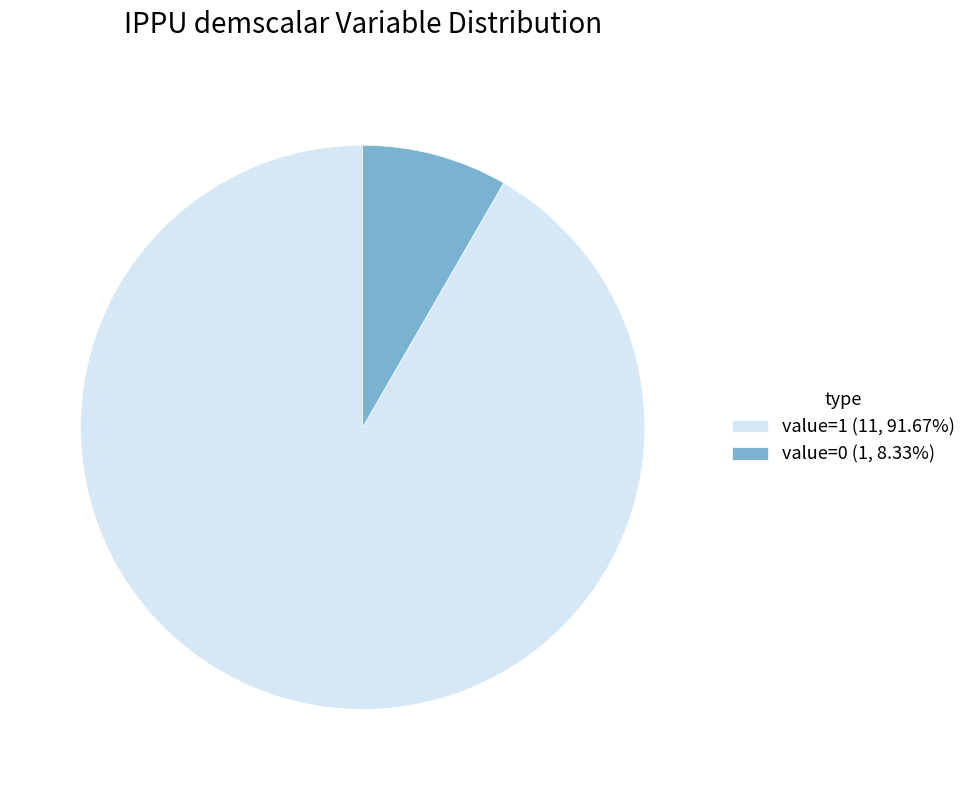

Is the sum of value=0 (1, 8.33%) and value=1 (11, 91.67%) greater than half?

Yes